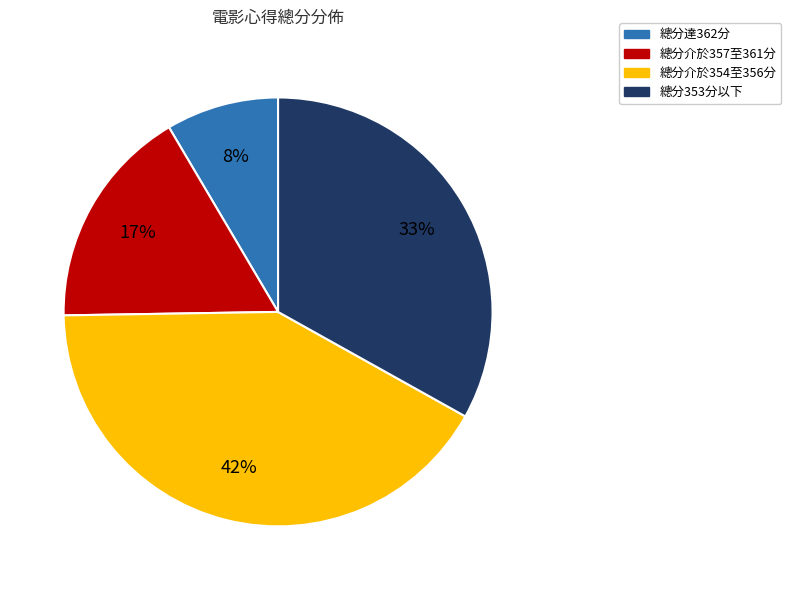

Is it true that 總分353分以下 is 33% of the pie?

True